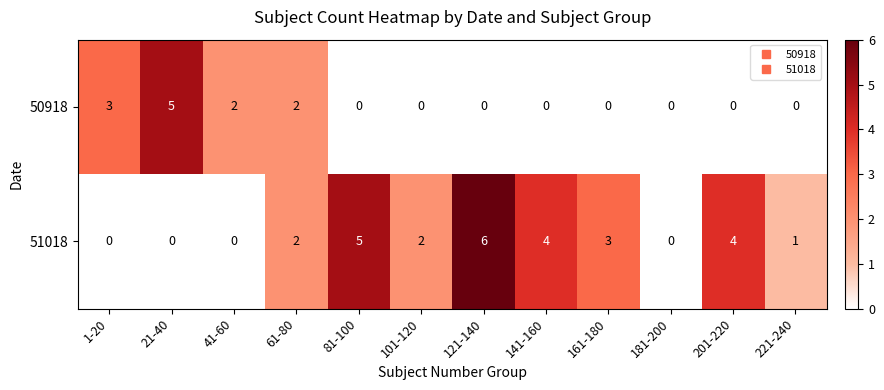

Reading left to right, list all the values displayed in this chart.

50918: 1-20=3	21-40=5	41-60=2	61-80=2	81-100=0	101-120=0	121-140=0	141-160=0	161-180=0	181-200=0	201-220=0	221-240=0
51018: 1-20=0	21-40=0	41-60=0	61-80=2	81-100=5	101-120=2	121-140=6	141-160=4	161-180=3	181-200=0	201-220=4	221-240=1